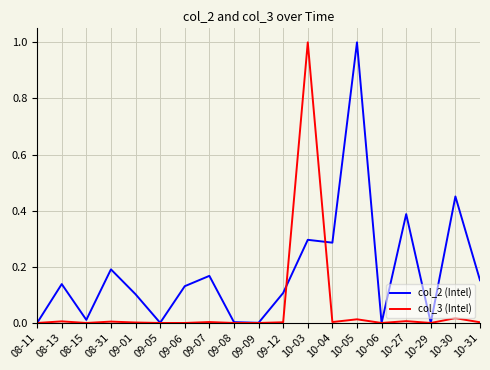

At which category is the sum across all series the highest?

10-03